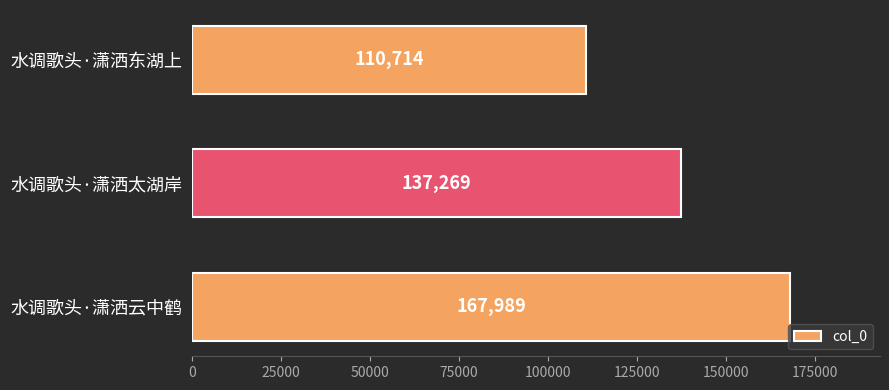

The chart shows a value of 50651 at 水调歌头·潇洒东湖上. True or false?

False